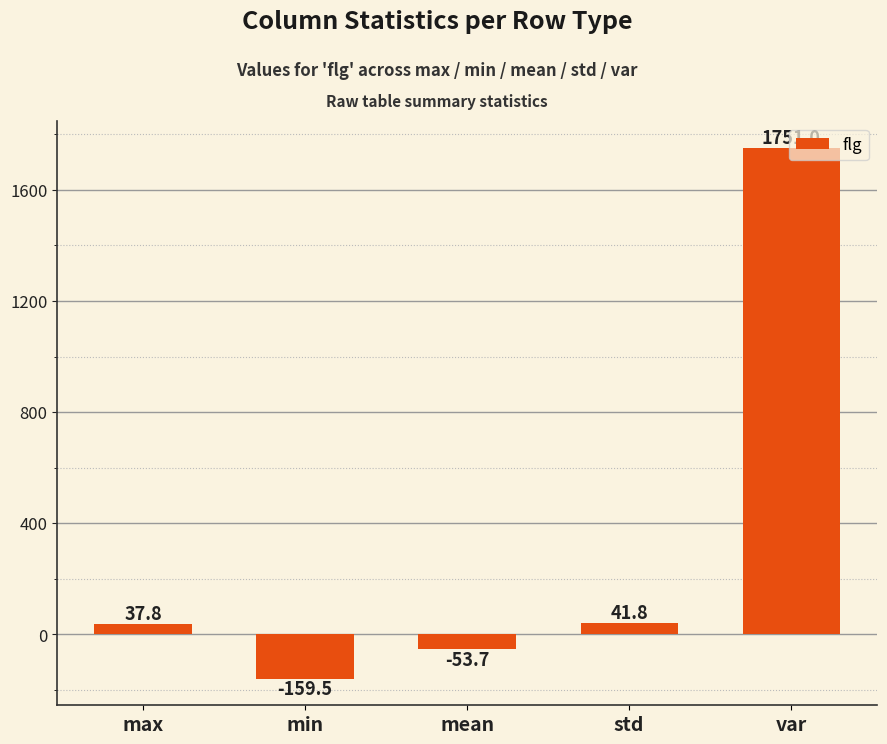

What is the difference between the values at min and max?

197.3